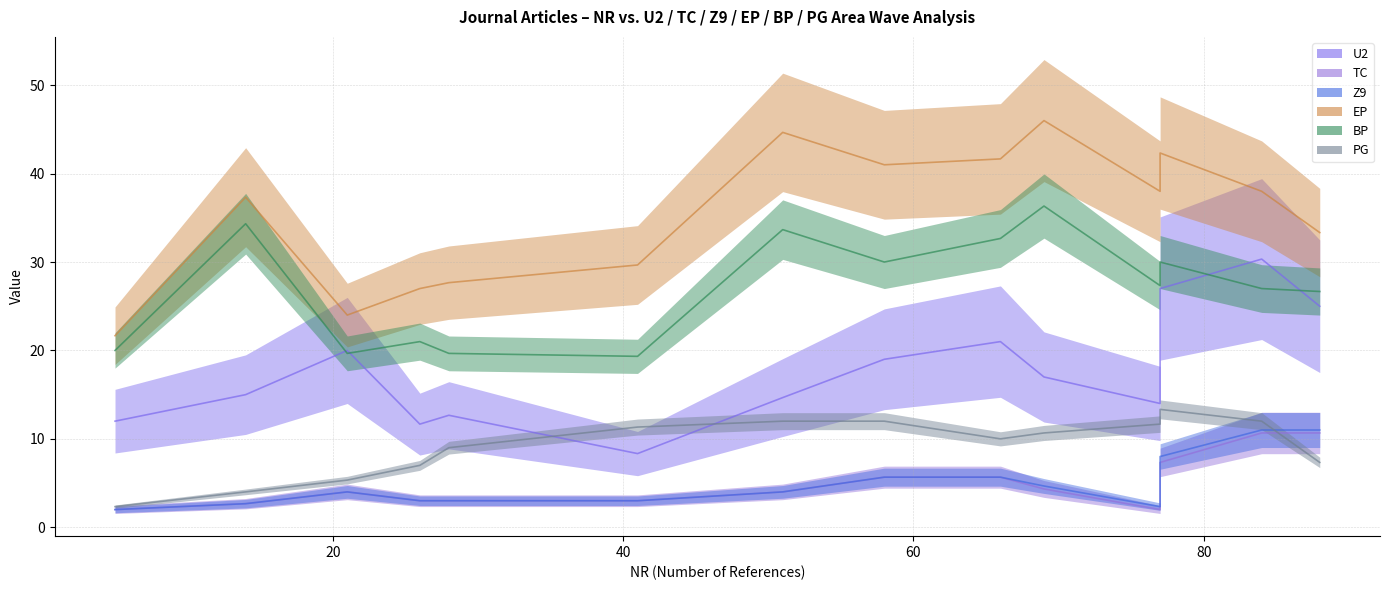

How many data points in TC are above 5?

3